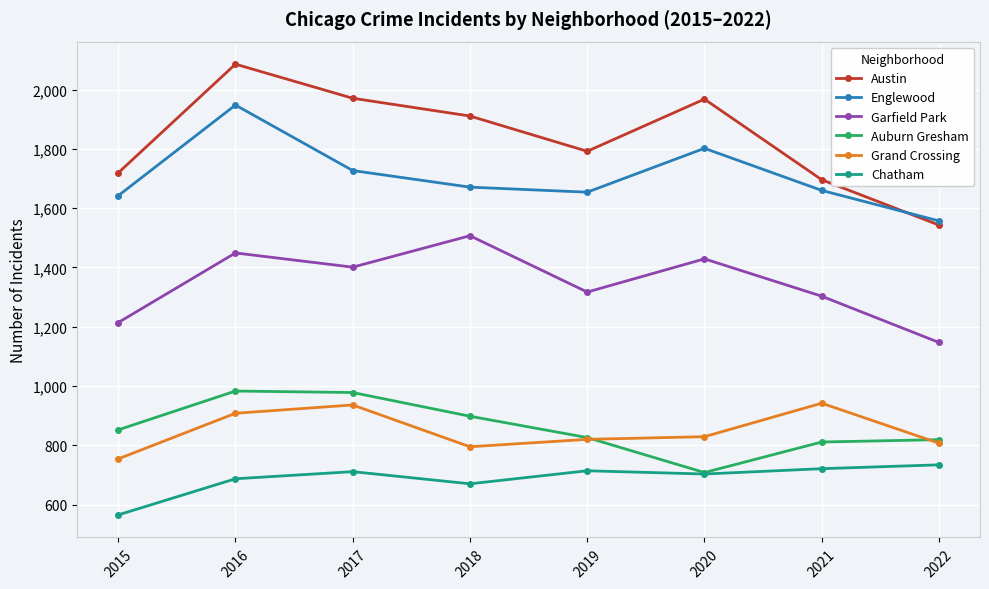

Which label corresponds to the largest value in the chart?

2016